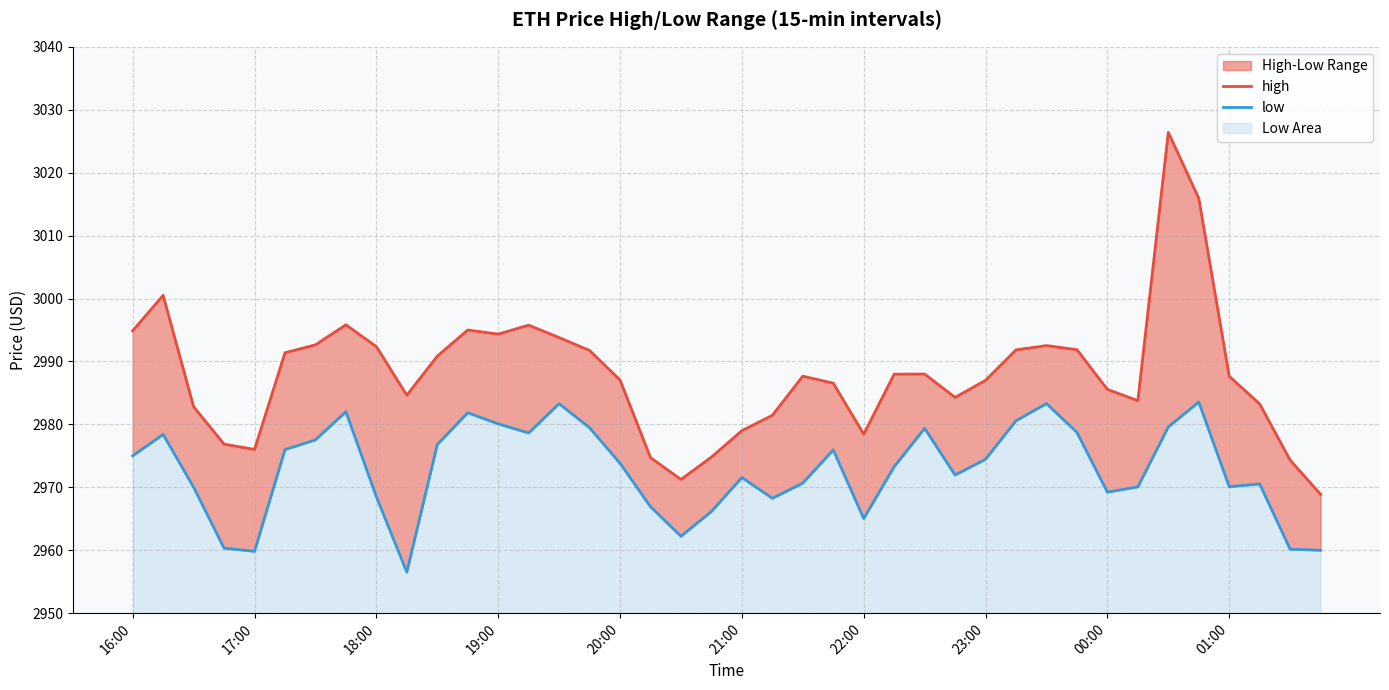

What is the value of the high point at the 13th from the left?

2994.3